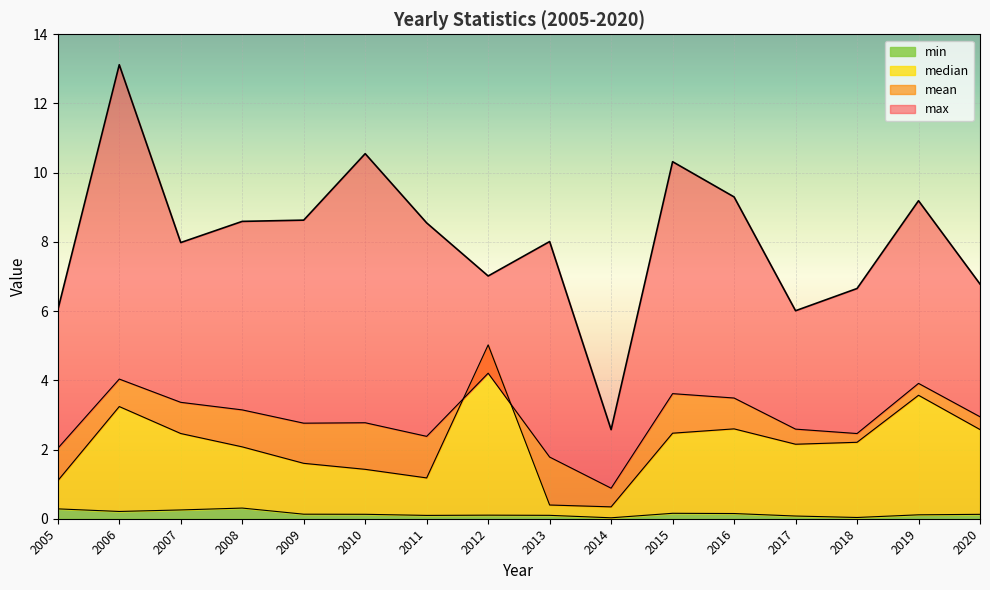

Rank the series at 2019 from highest to lowest value.

max, mean, median, min